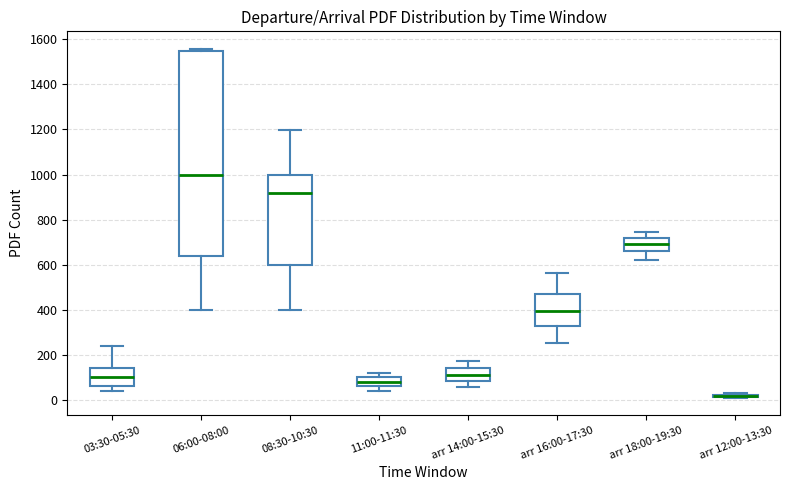

Where is the lower edge of the box for 03:30-05:30 on the y-axis? The values are not printed on the chart, so give them approximately, as read against the axis.

60